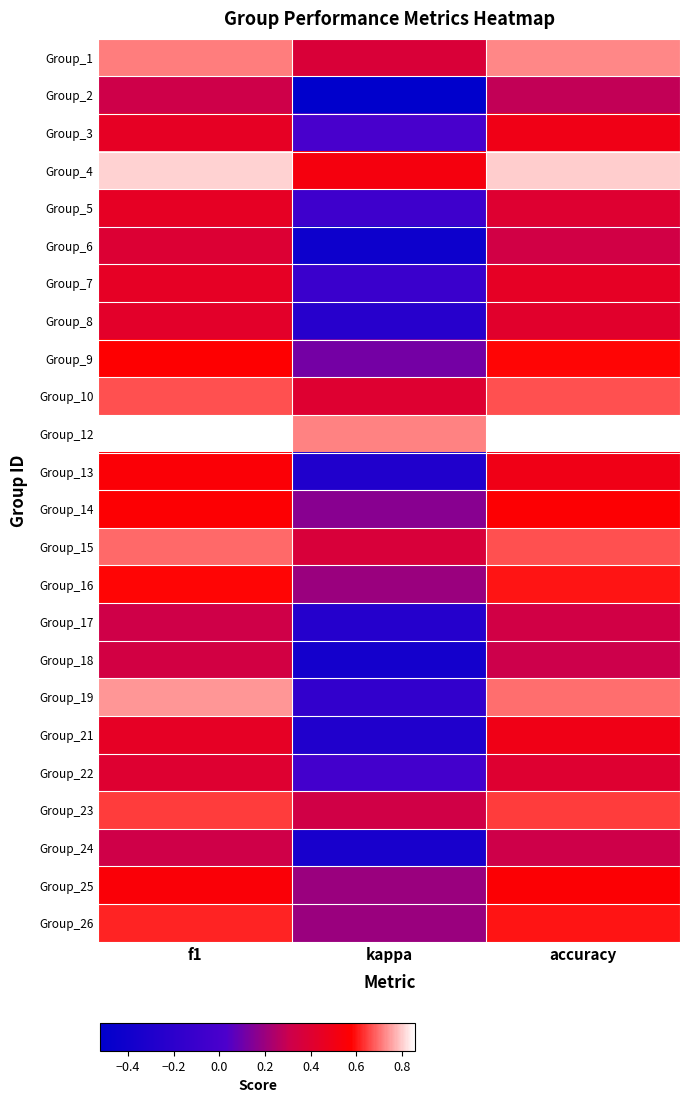

Rank the series at kappa from highest to lowest value.

Group_12, Group_4, Group_10, Group_1, Group_15, Group_23, Group_16, Group_25, Group_26, Group_14, Group_9, Group_3, Group_22, Group_5, Group_7, Group_19, Group_8, Group_17, Group_13, Group_21, Group_24, Group_18, Group_6, Group_2